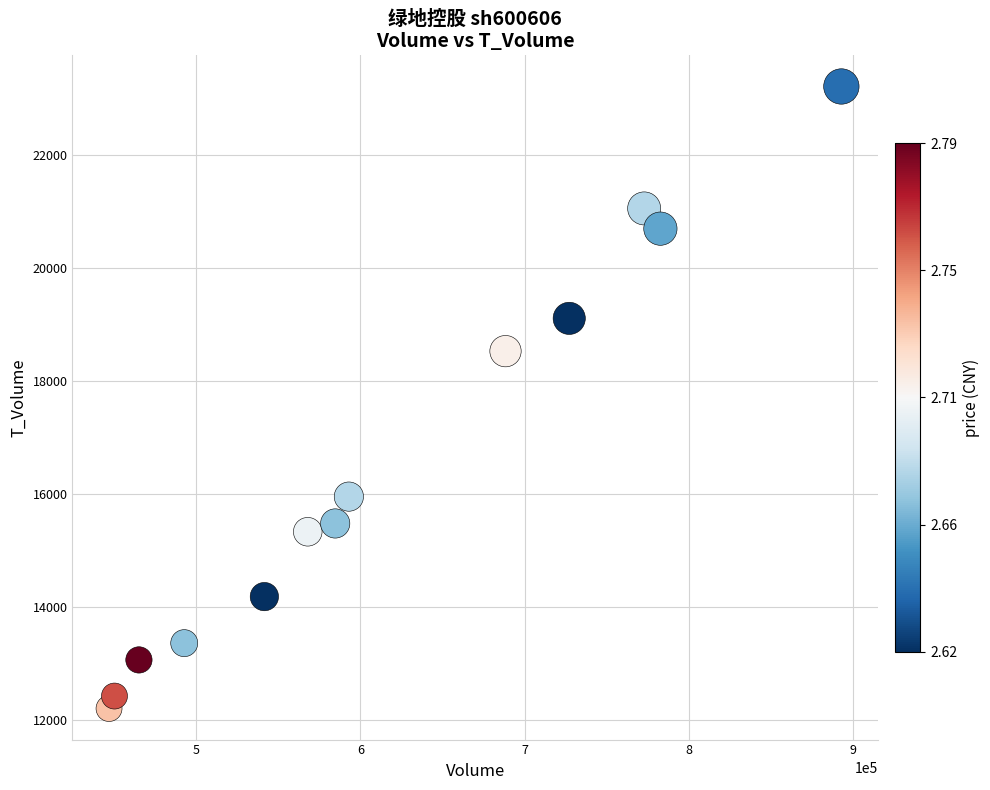

What Y value in the scatter plot is closest to 17713?

18533